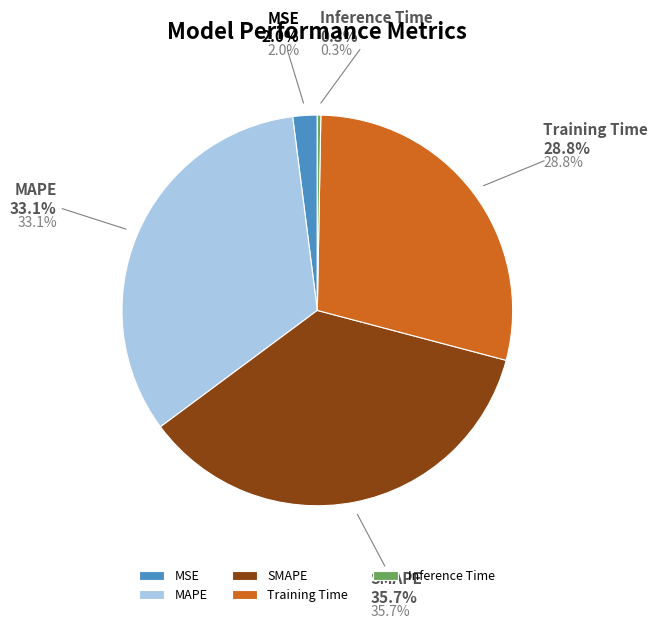

Combined, what portion of the pie is SMAPE and Inference Time?

36.0%